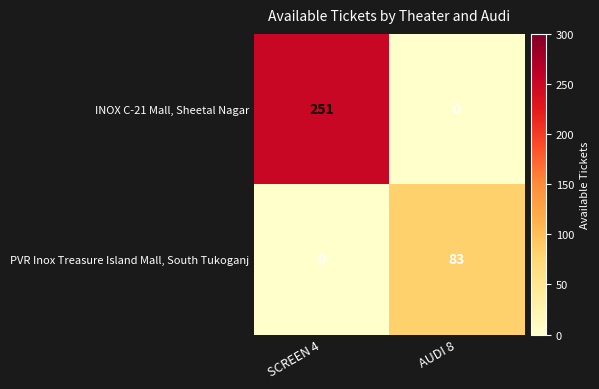

How many series are shown in this chart?

2